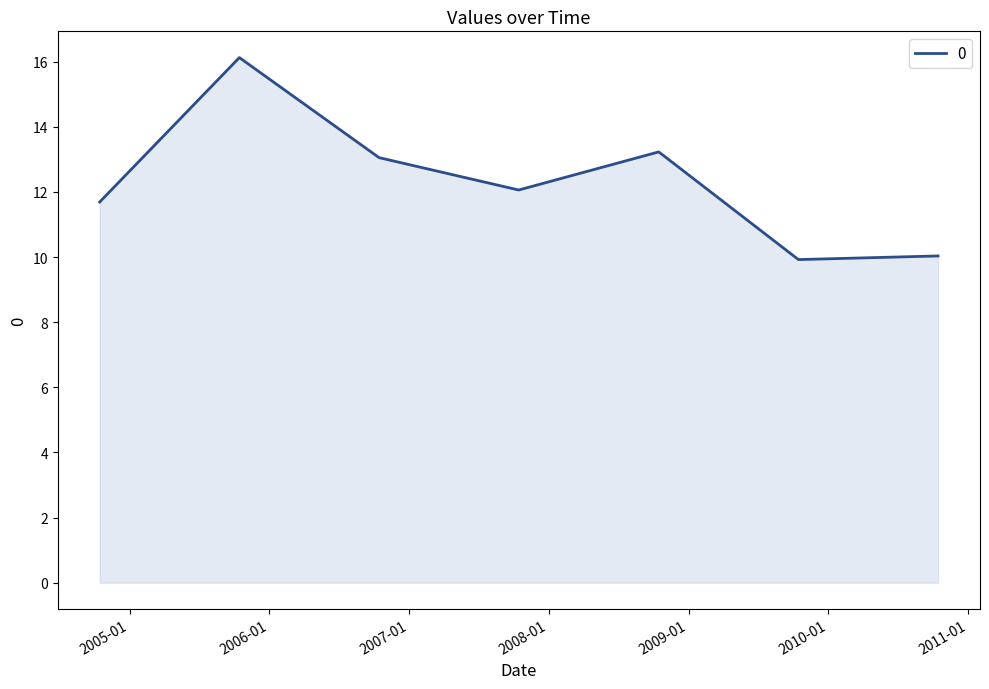

What is the smallest value displayed?

9.9